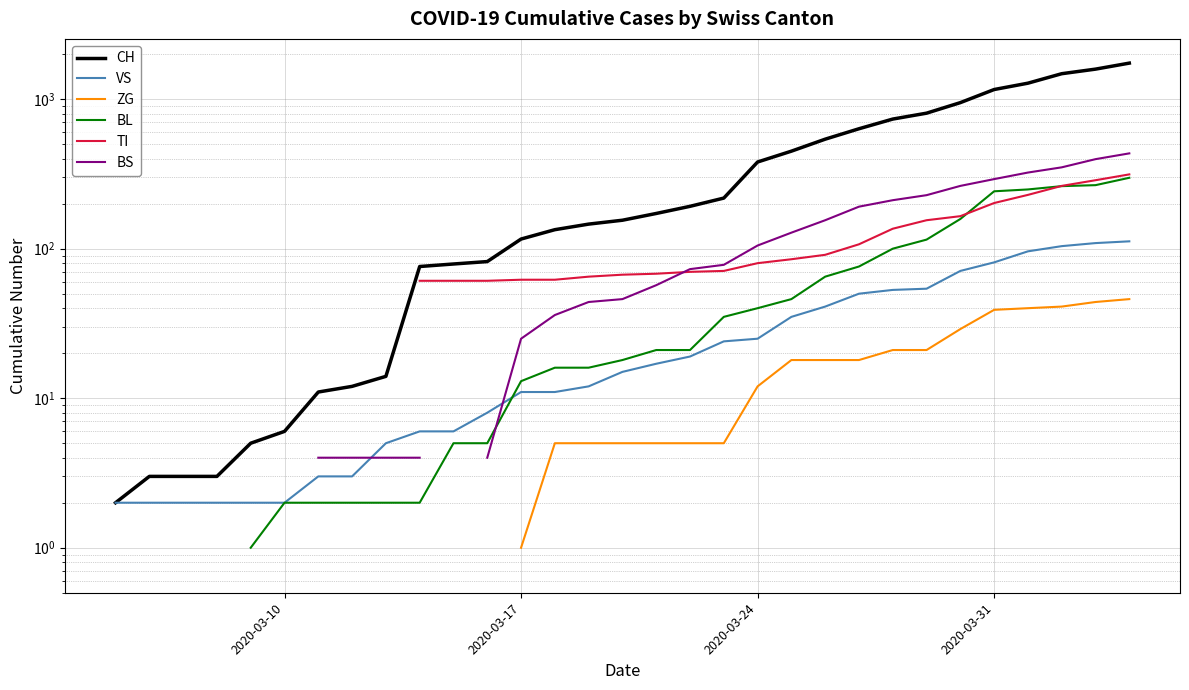

How many lines are shown in the chart?

6